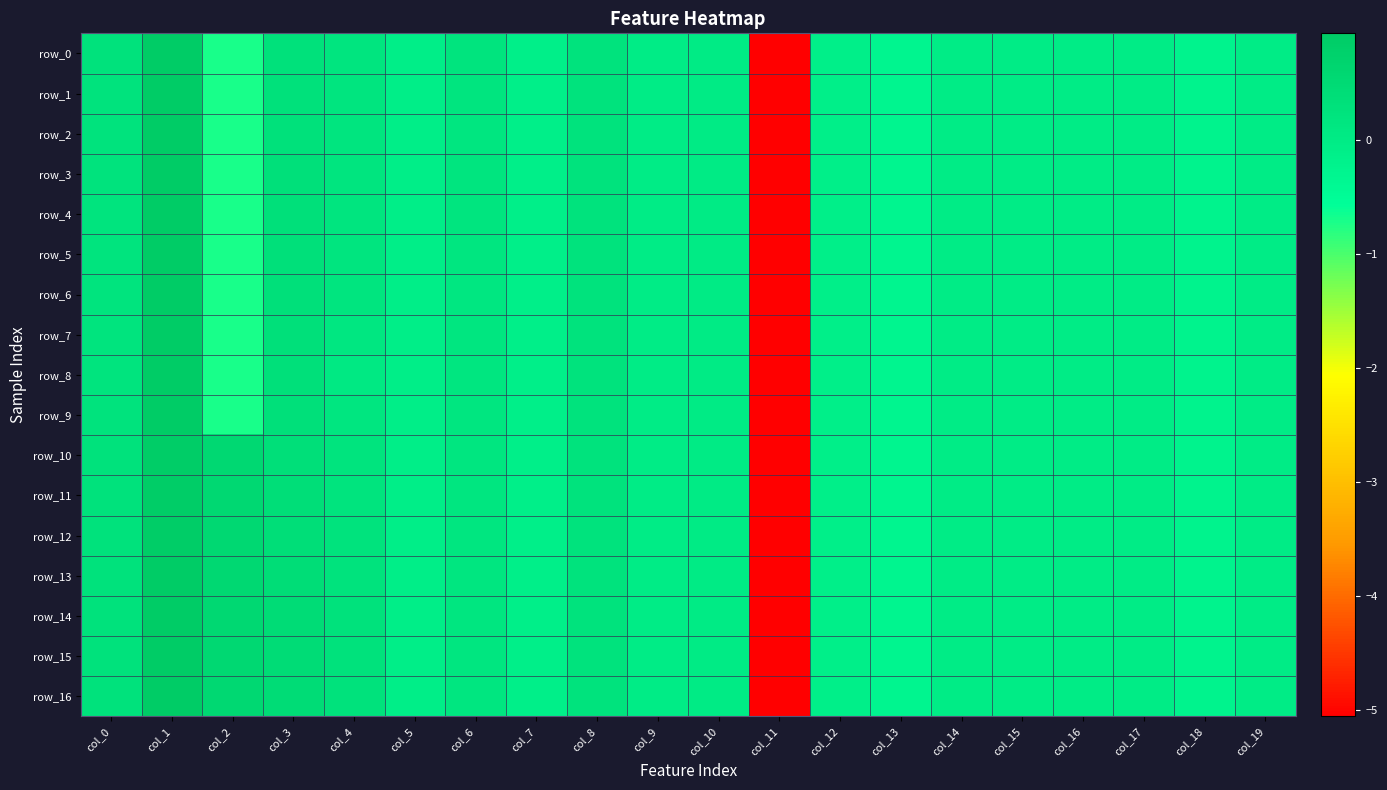

What is the sum of all row_16 values?

-3.1